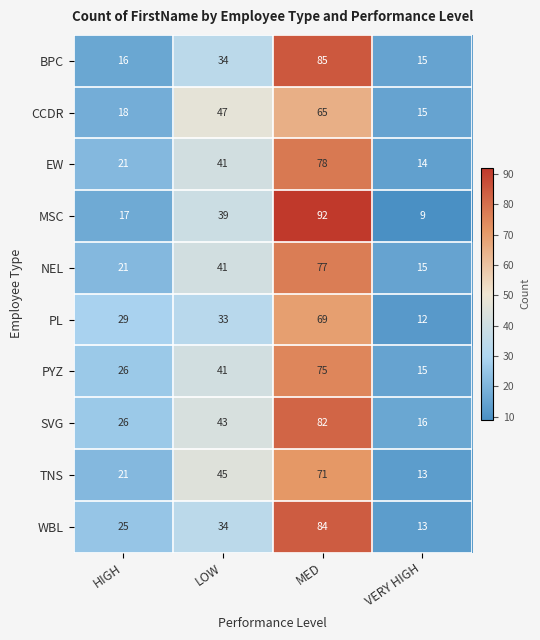

What value does the PL series have at MED?

69